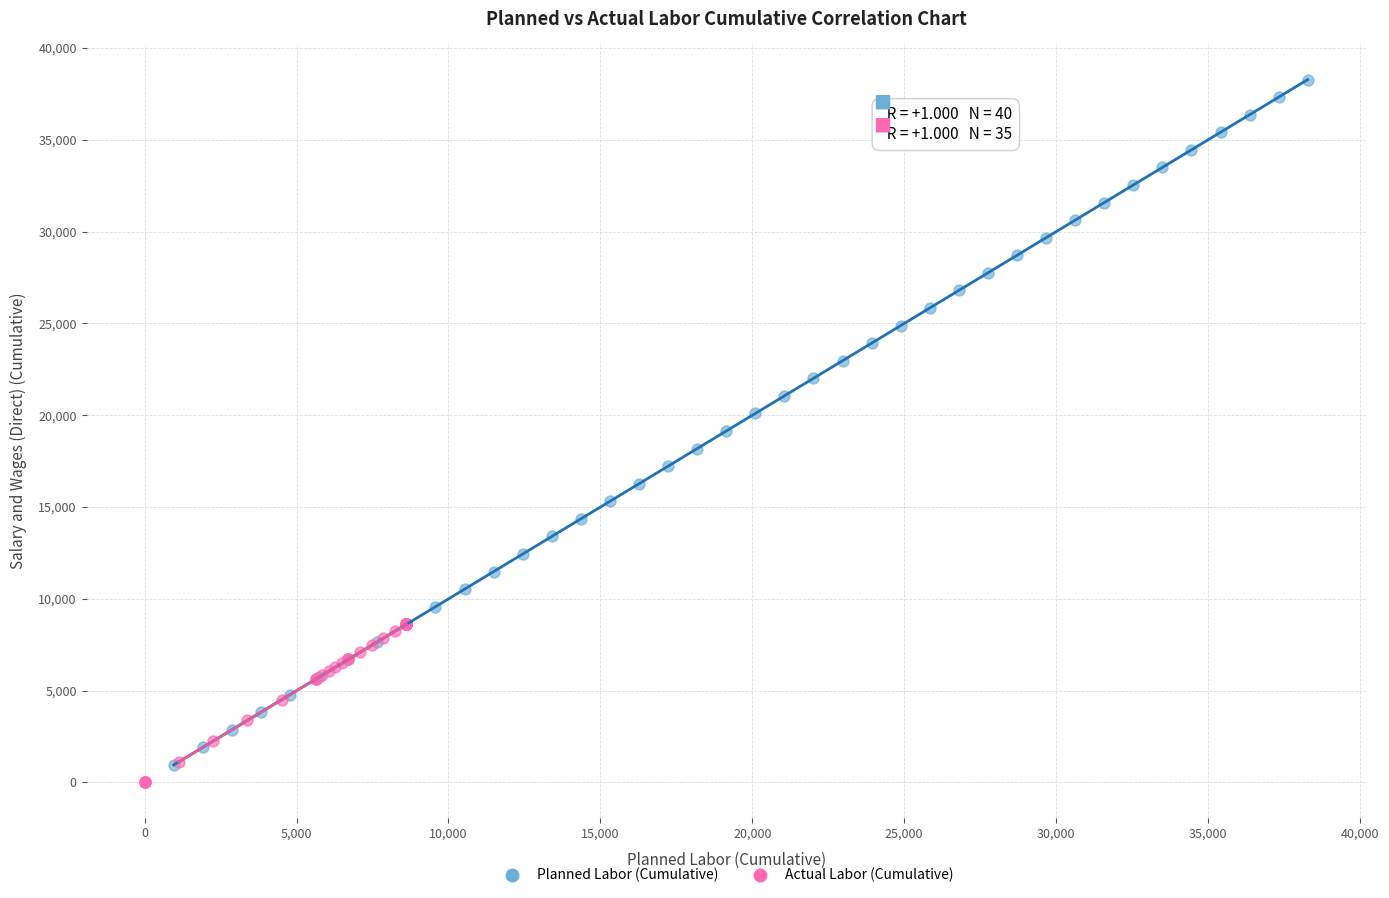

What are all the series names shown in the legend?

Planned Labor (Cumulative), Actual Labor (Cumulative)